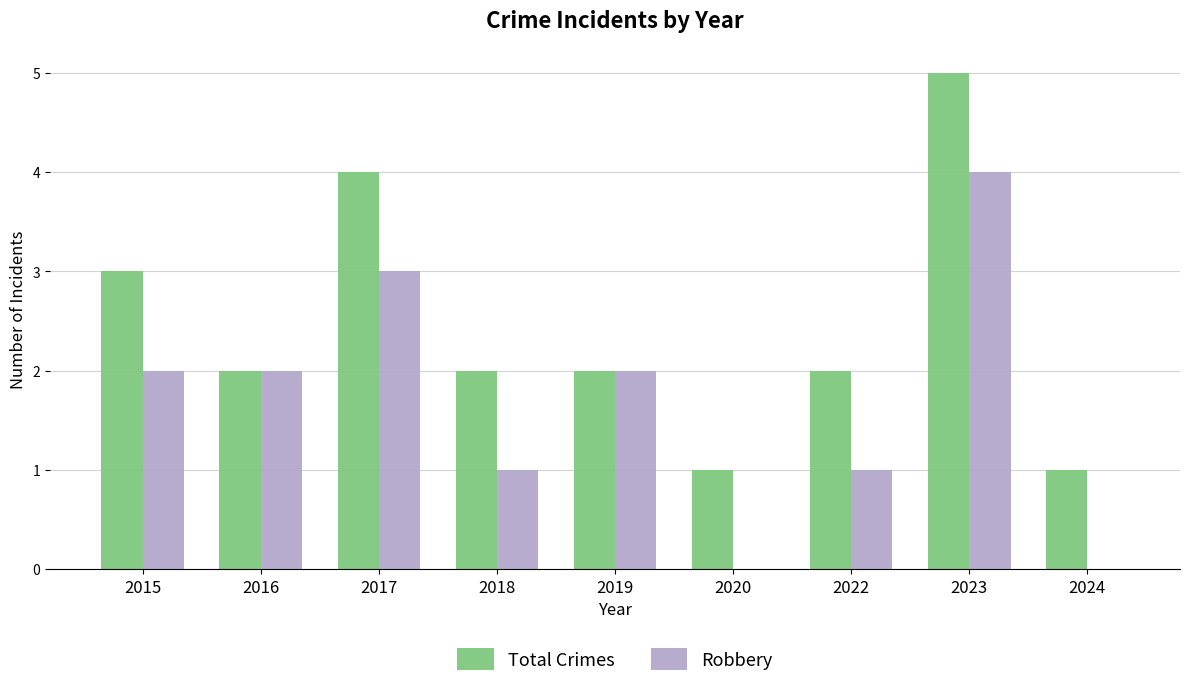

Reading left to right, what are all the values shown in this chart?

Total Crimes: 3	2	4	2	2	1	2	5	1
Robbery: 2	2	3	1	2	0	1	4	0